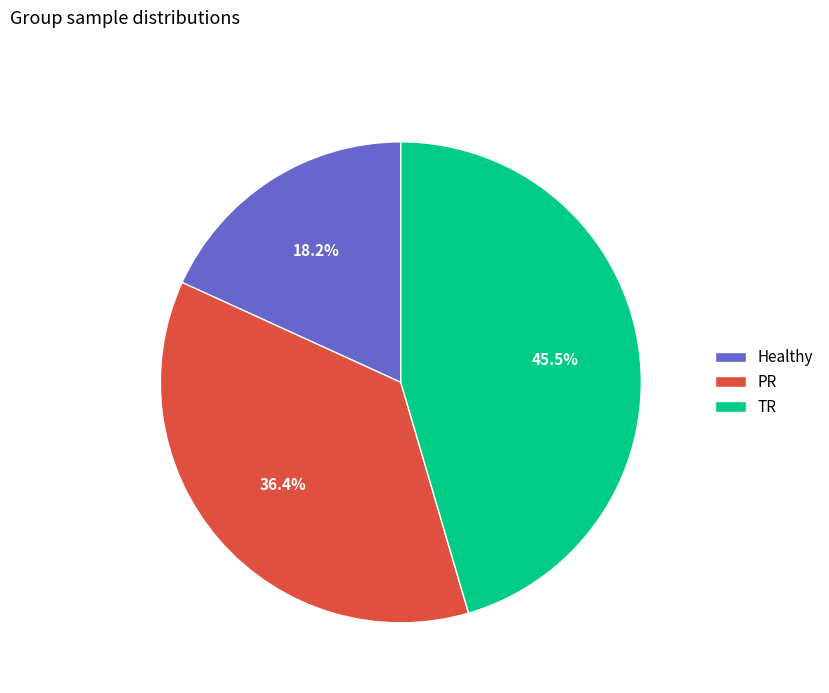

Which slice is the smallest?

Healthy